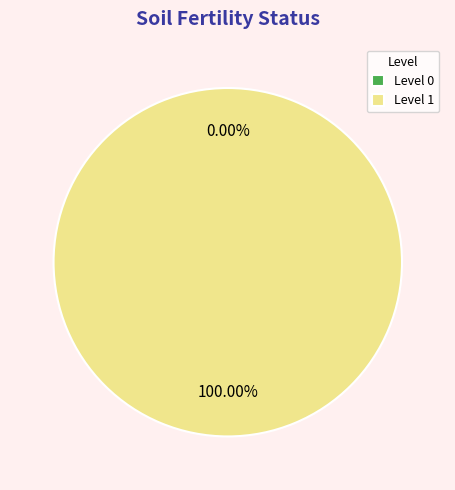

Between 1 and 0, which is larger?

1